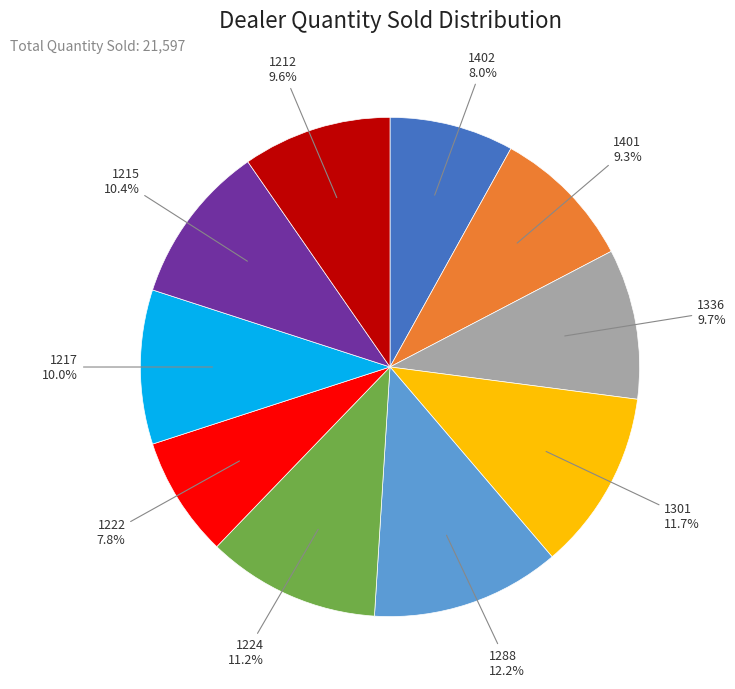

Count the number of slices in the pie.

10